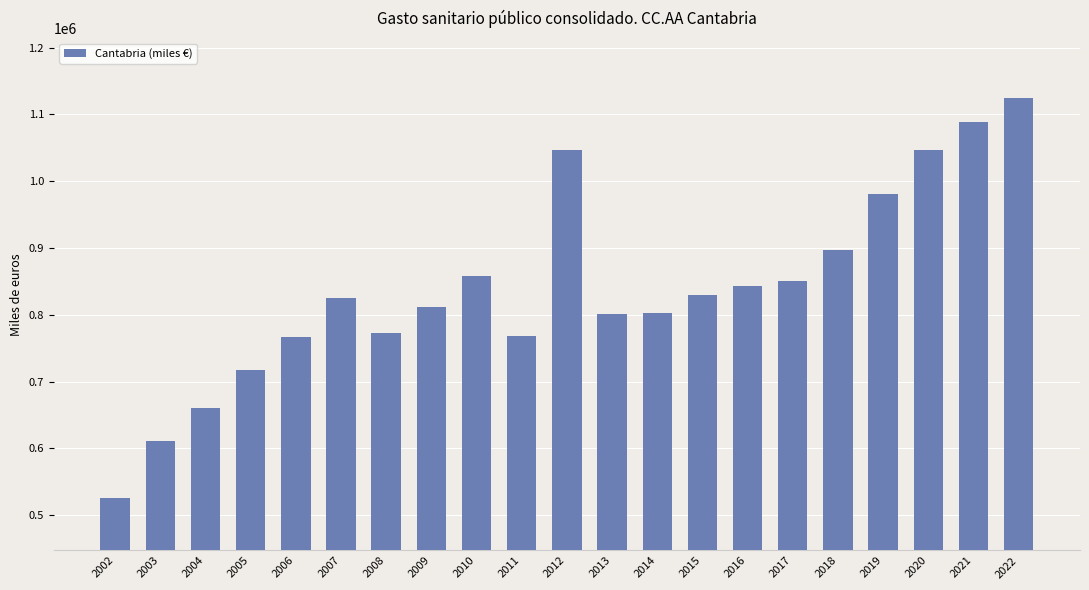

What is the approximate value at 2003?

611281.5